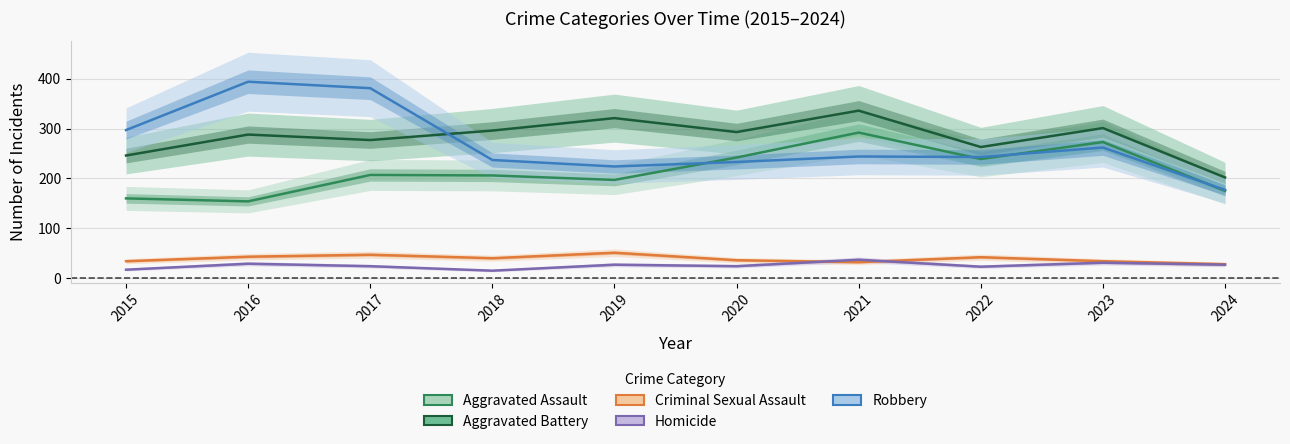

Rank the series by their maximum value, from highest to lowest.

Robbery, Aggravated Battery, Aggravated Assault, Criminal Sexual Assault, Homicide